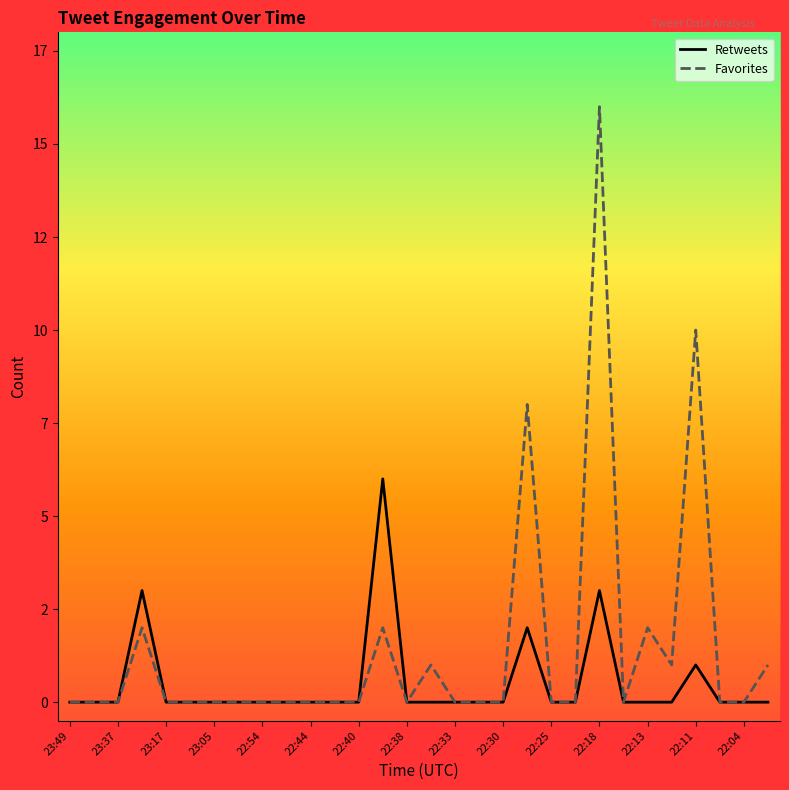

What are all the series names shown in the legend?

Retweets, Favorites